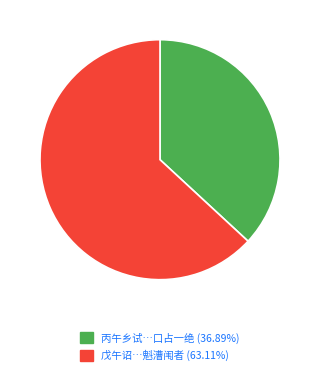

Is there any slice that represents more than half of the pie?

Yes